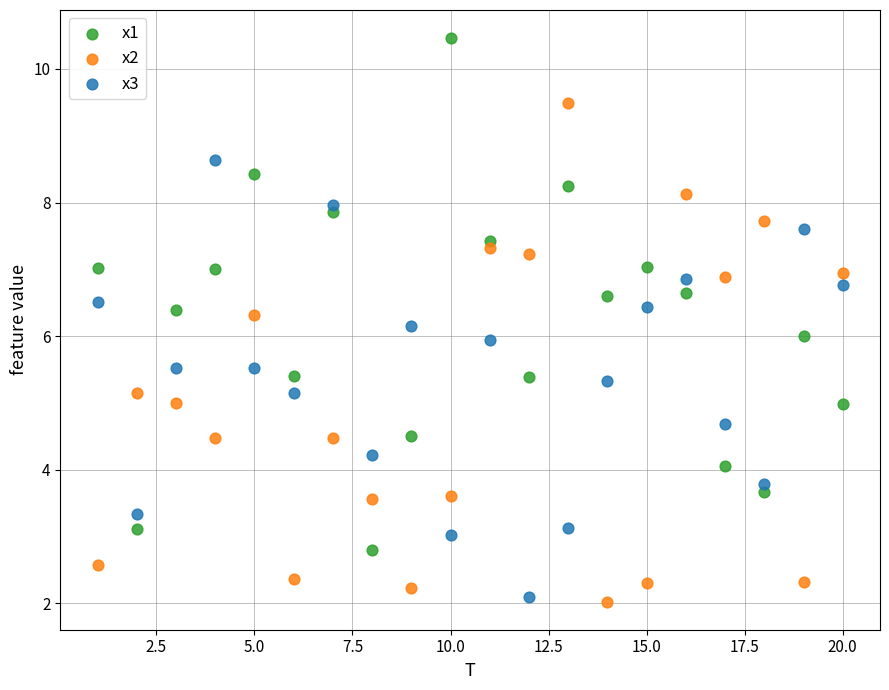

What is the X range (max minus min) for the scatter plot?

19.0